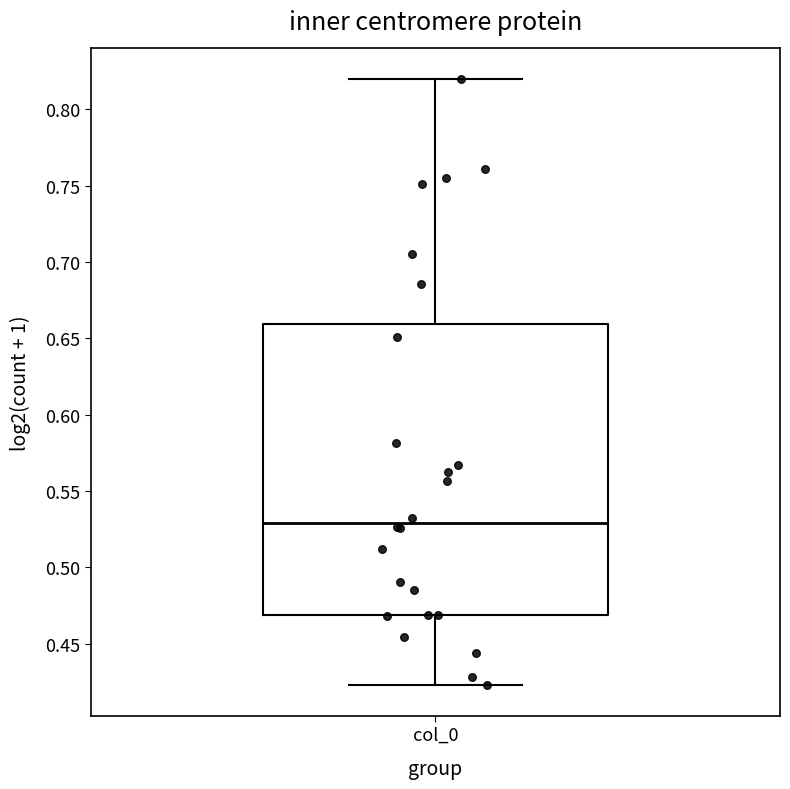

Read this box plot against the y-axis: the position of the median line, the range covered by the box, and the ends of both whiskers. The values are not printed on the chart, so give them approximately, as read against the axis.

median 0.530, box 0.470 to 0.660, whiskers 0.425 to 0.820